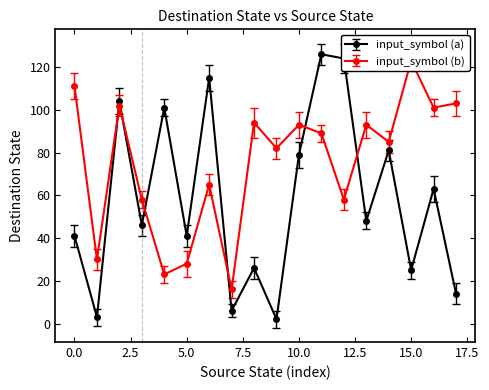

At which label is input_symbol (b) closest to 69?

6